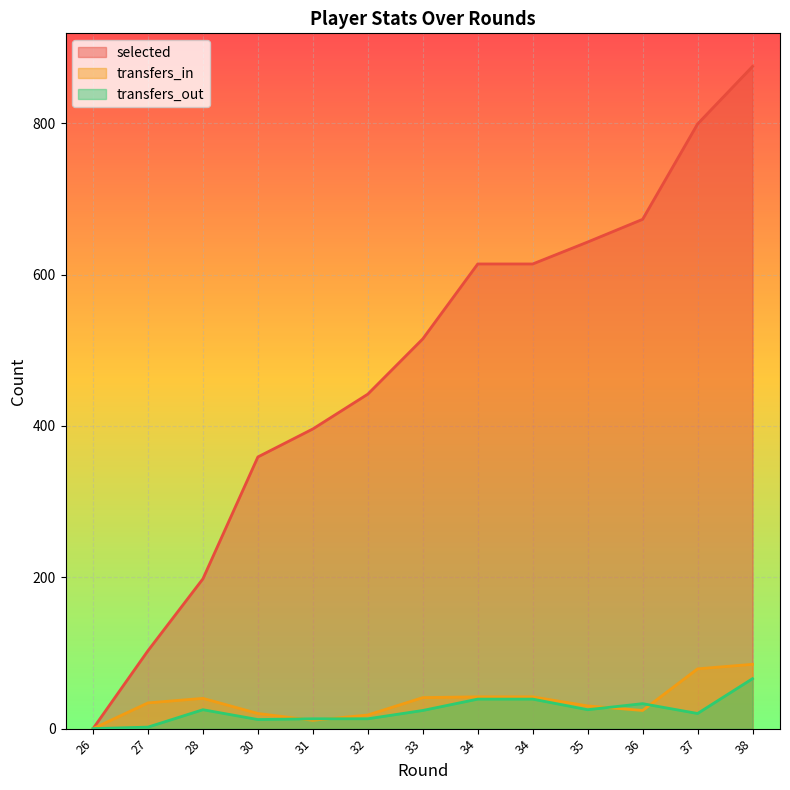

How many interior local peaks does the transfers_out series have?

2